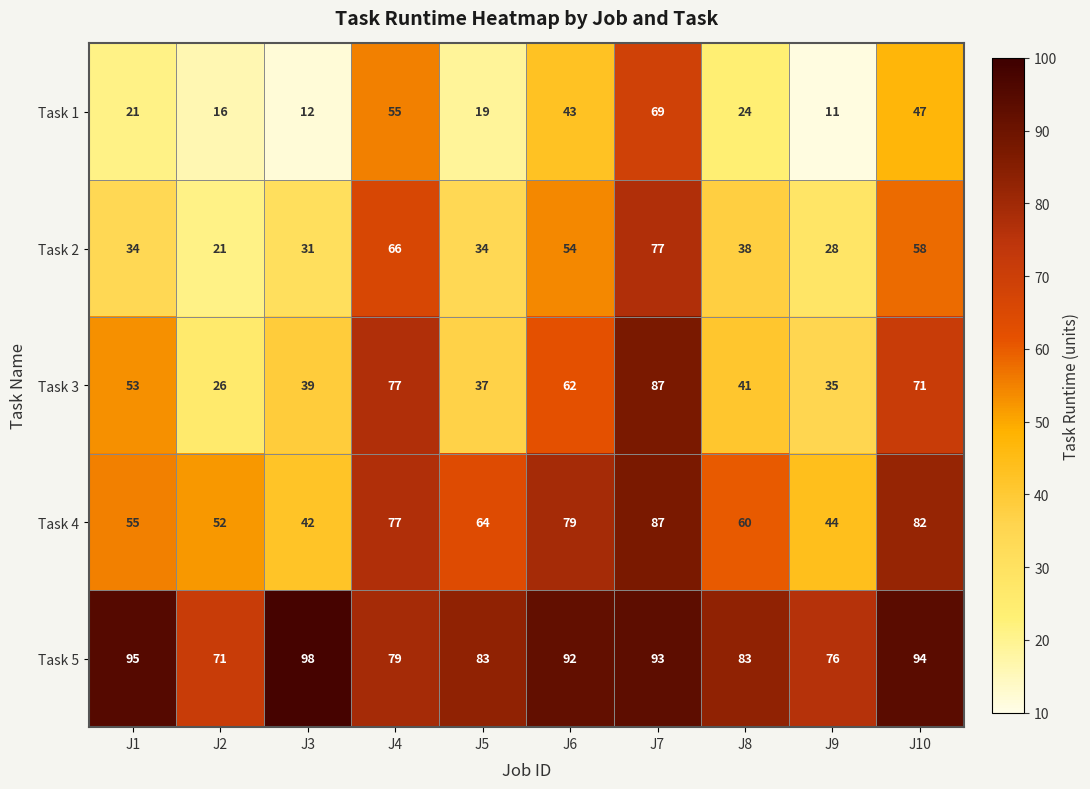

Count the number of data series in this chart.

5